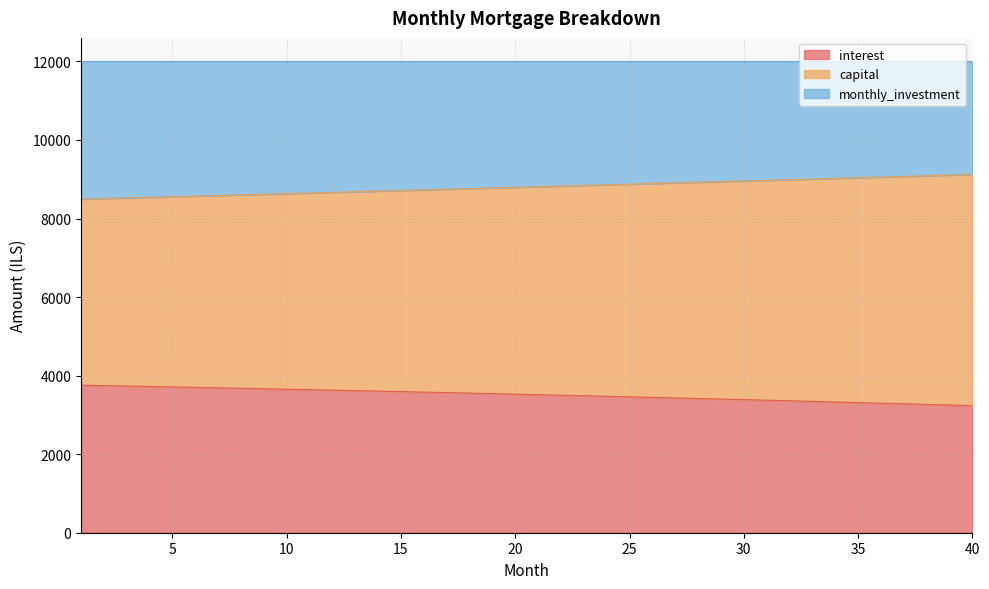

What is the highest value of the interest series?

3756.9